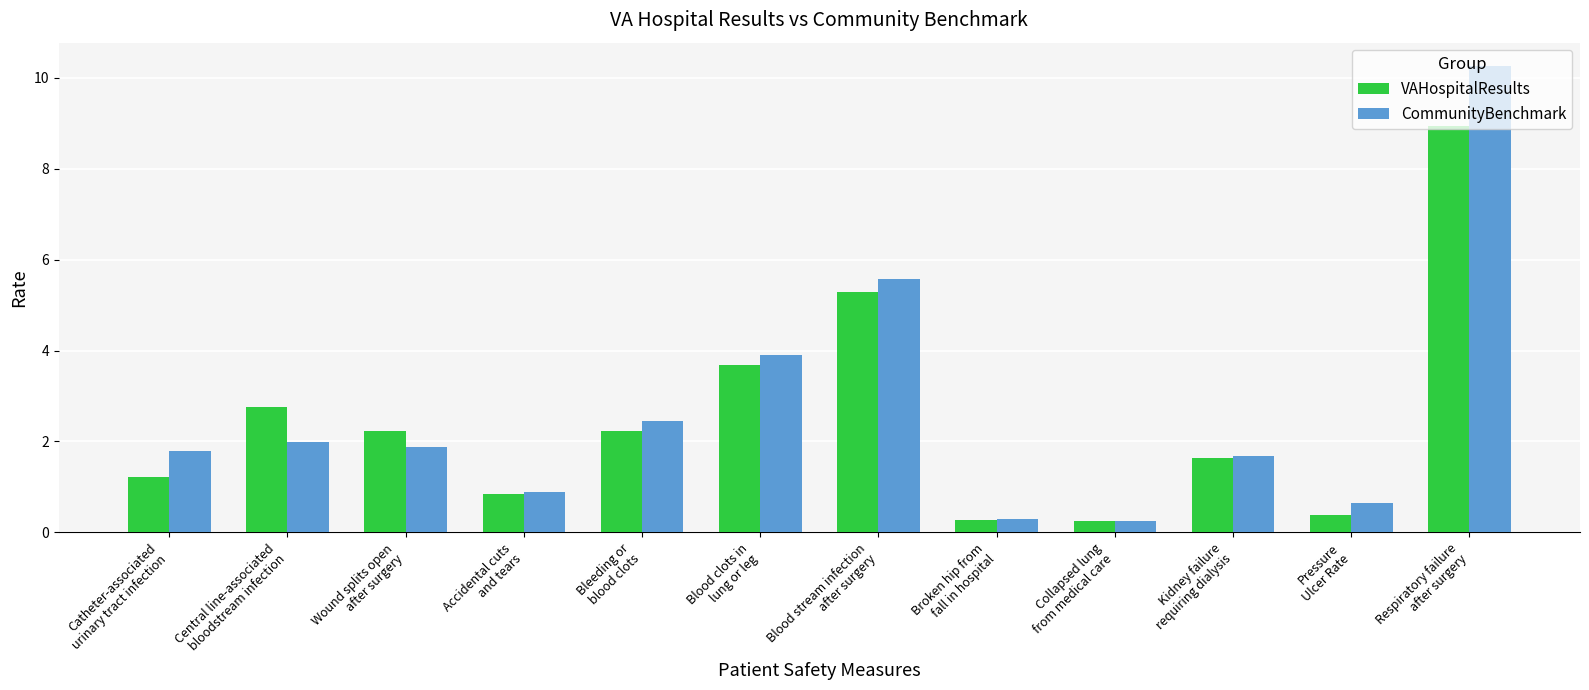

What is the difference between the VAHospitalResults values at Collapsed lung
from medical care and Blood clots in
lung or leg?

3.4